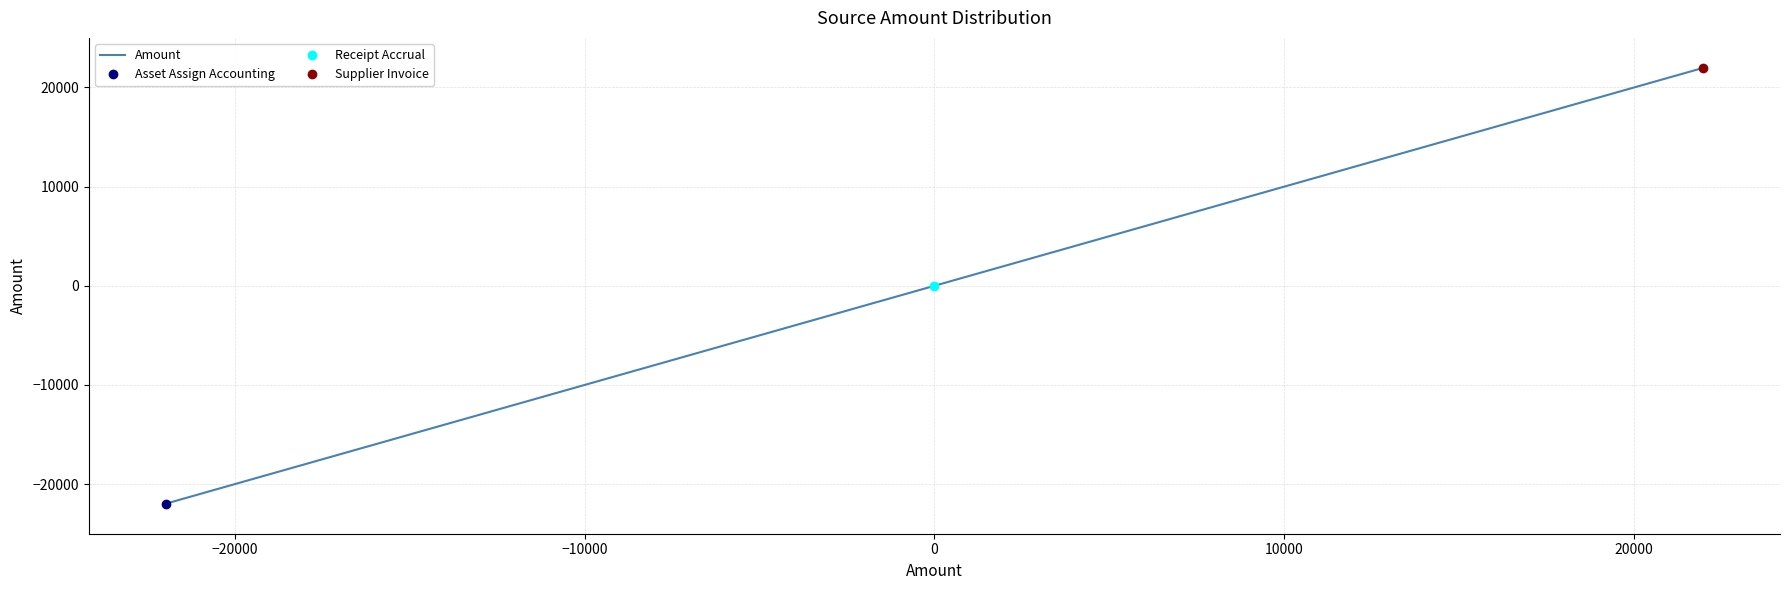

What is the value of the 1st point from the left?

-21974.3